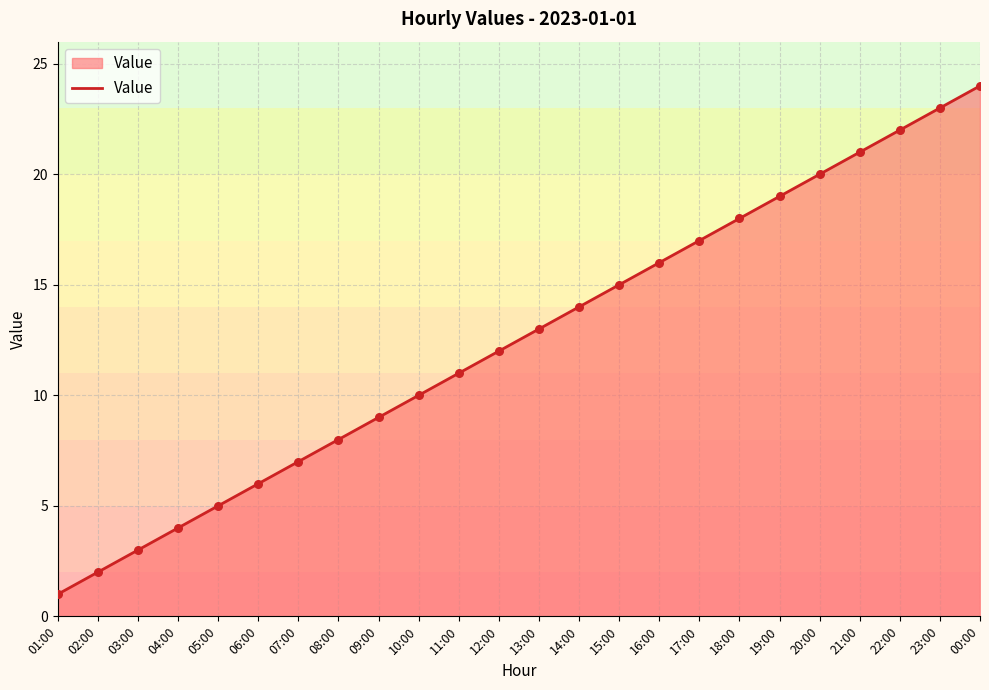

Between 08:00 and 19:00, which is larger?

19:00